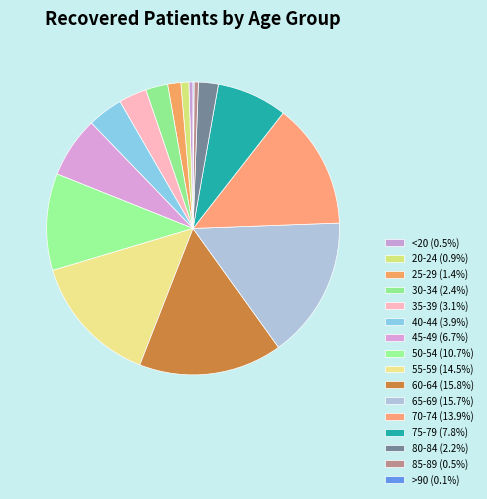

To the nearest percent, what portion does 60-64 represent?

16%